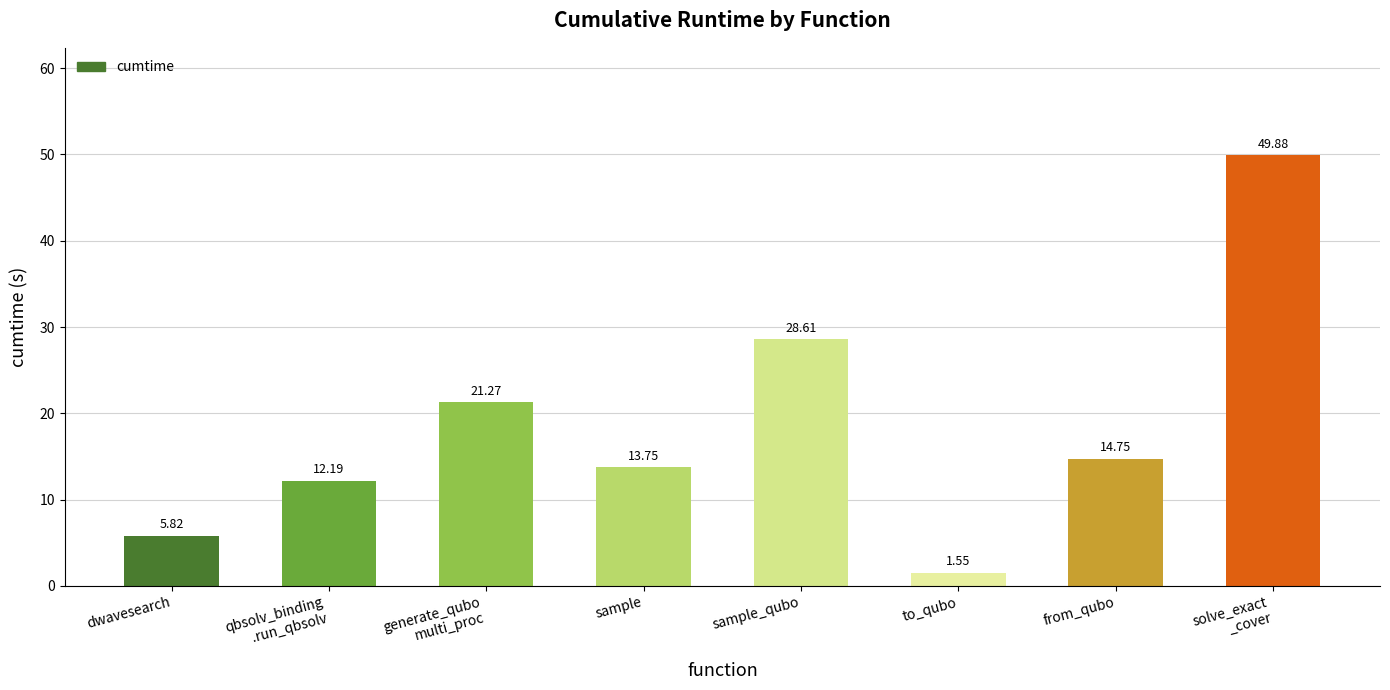

Where is the data nearest to the value 25?

sample_qubo